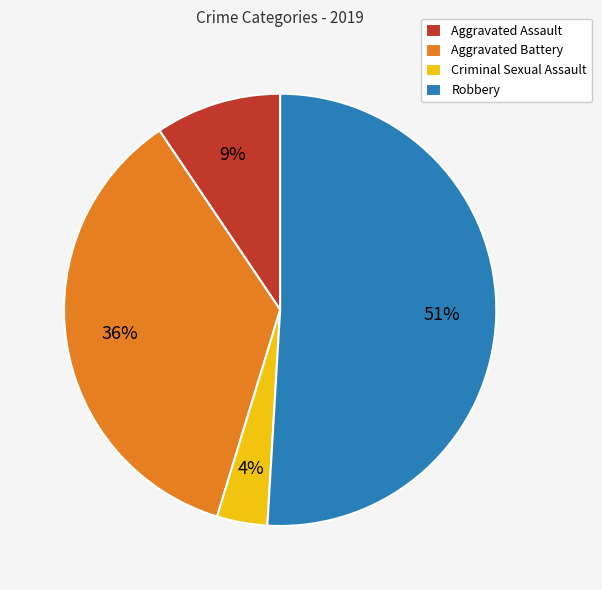

Between Aggravated Assault and Robbery, which is larger?

Robbery